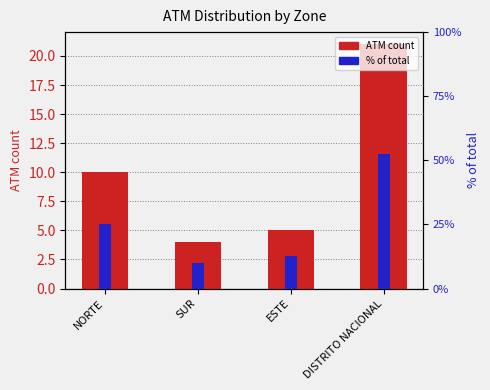

How many bars are there in total?

8